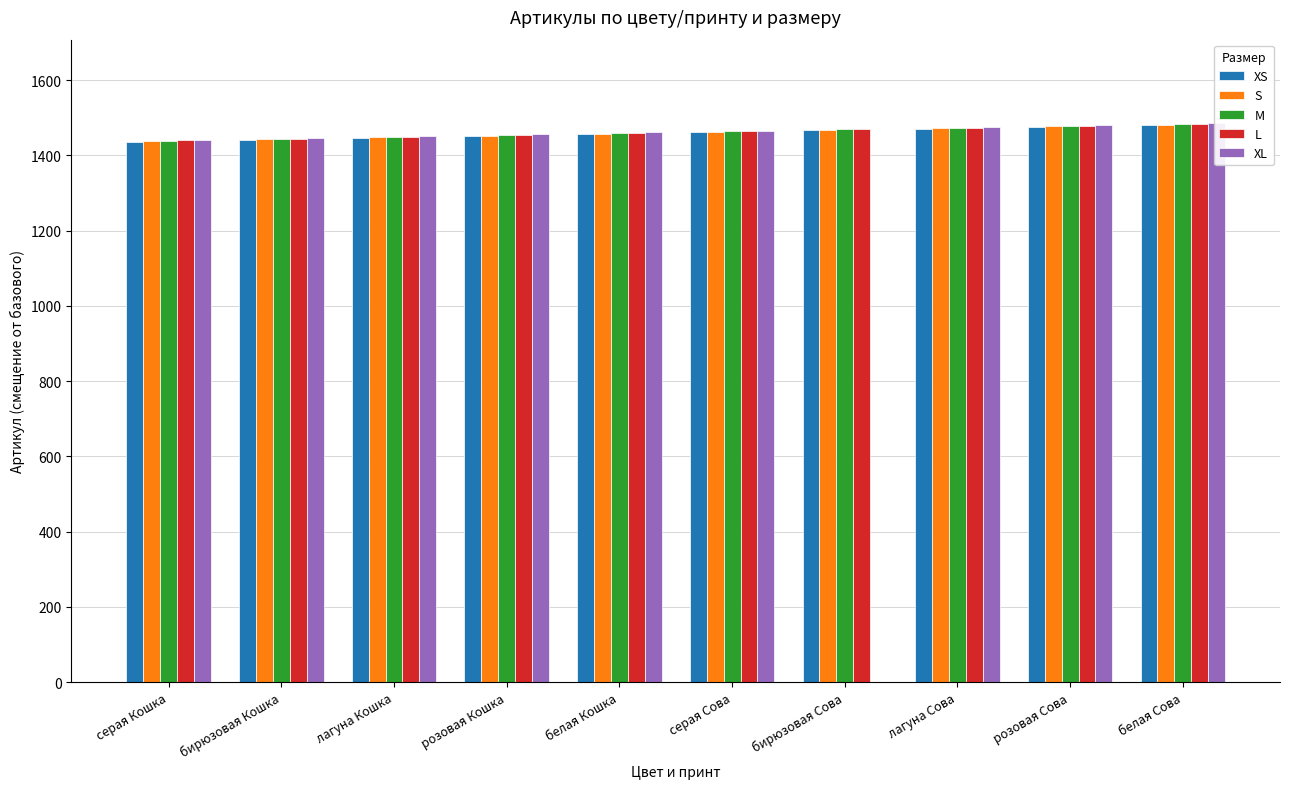

What is the difference between the maximum and second lowest values in the XL series?

44